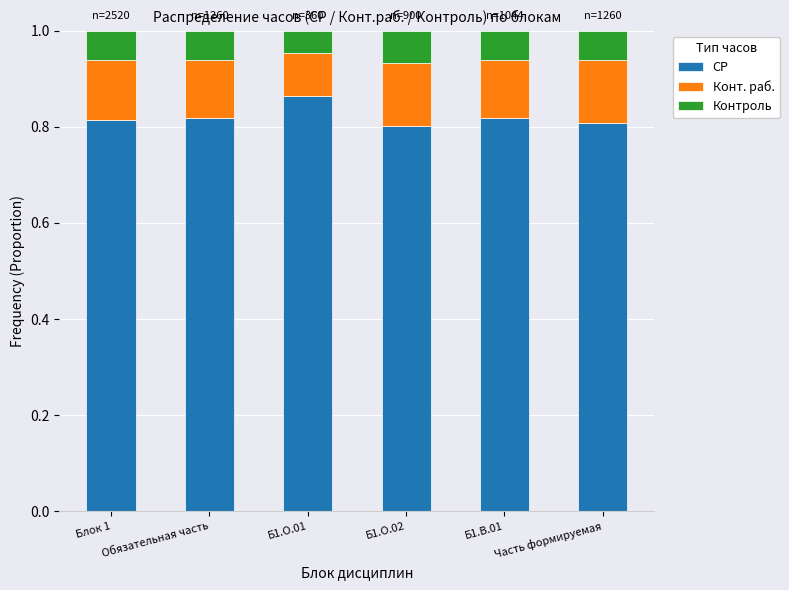

What is the total value across all series at Блок 1?

1.0